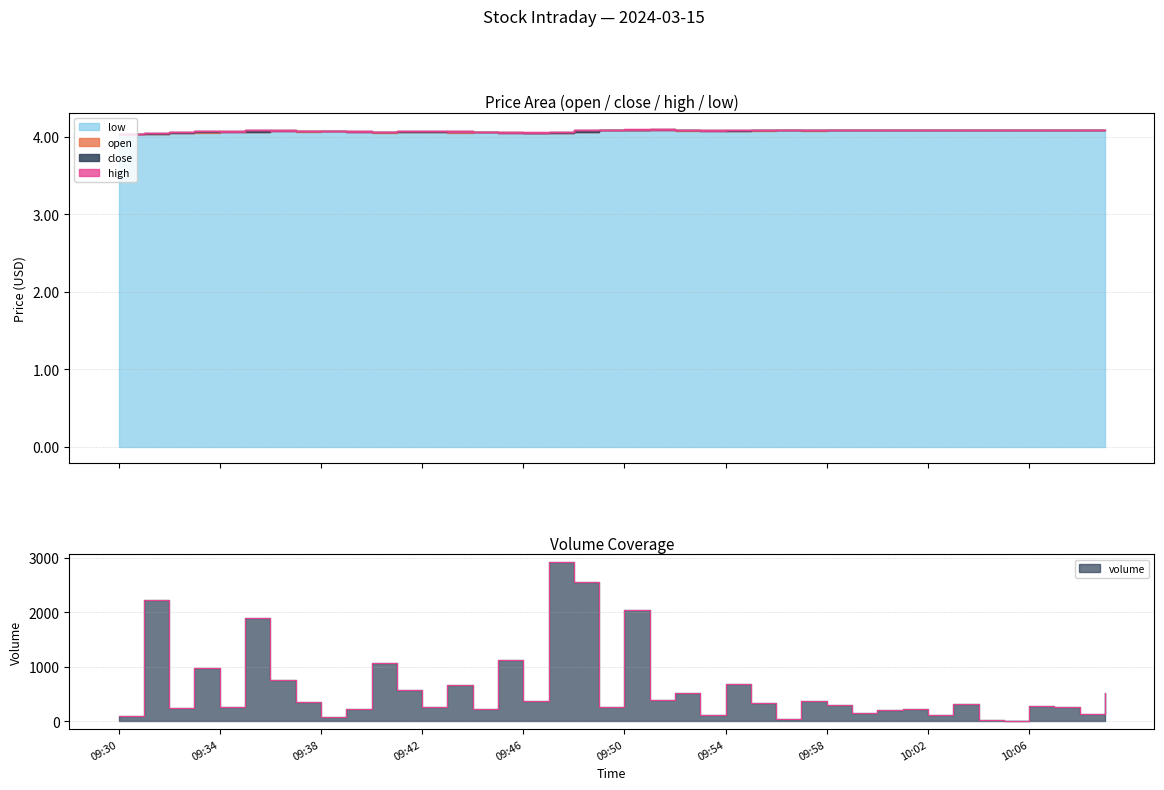

What are all the series names shown in the legend?

open, close, high, low, volume